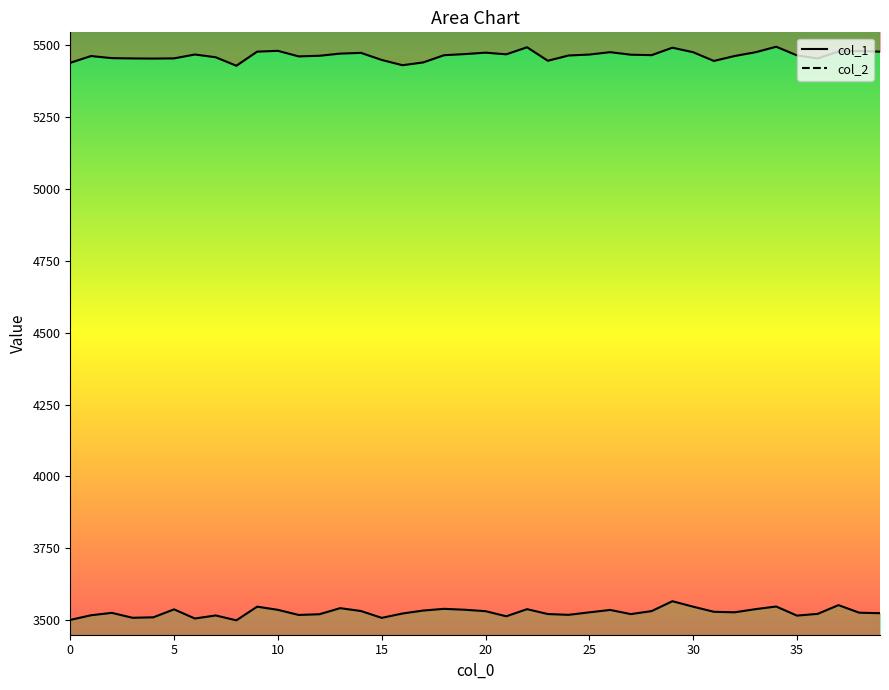

Count the number of categories in the chart.

40